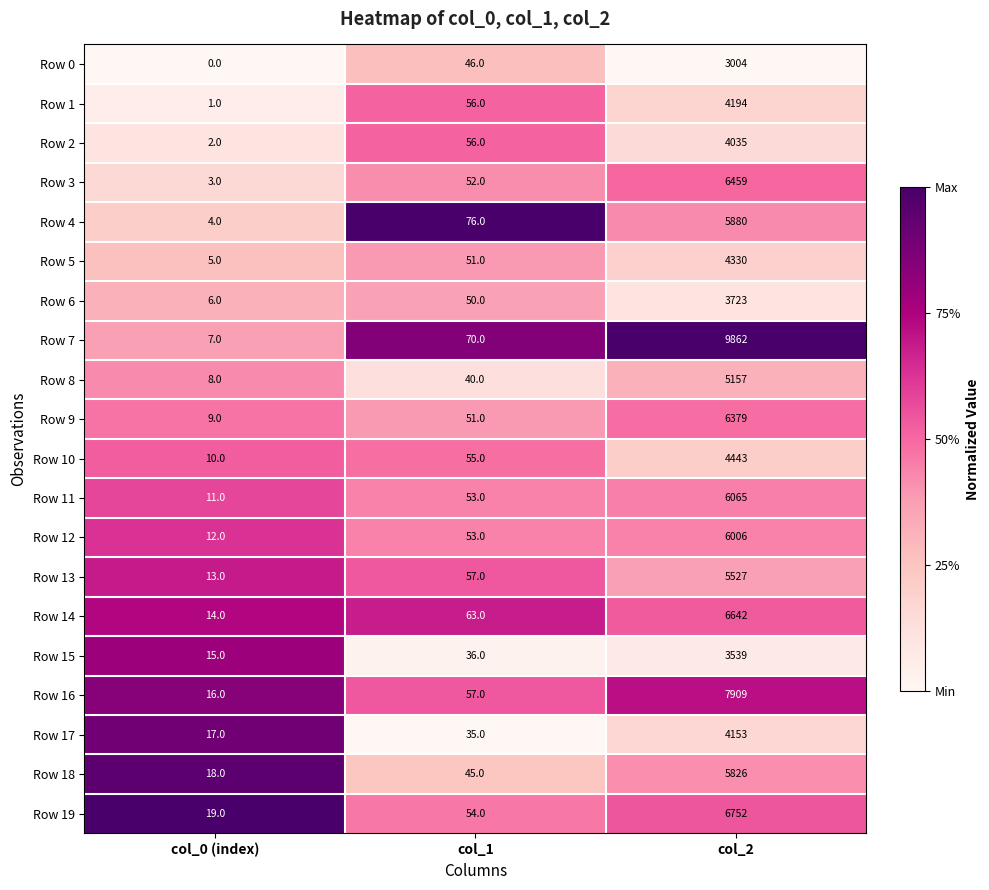

At which category does the chart reach its peak across all series?

col_2